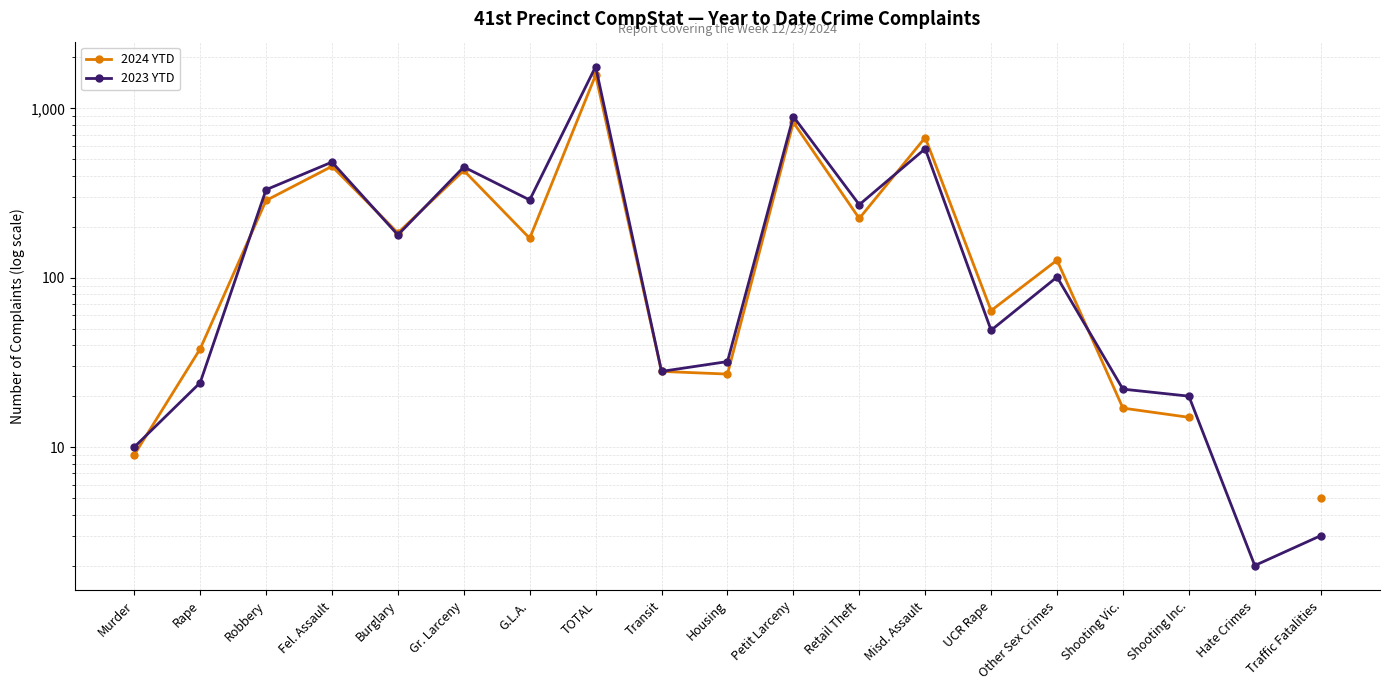

Rank the series by their average value, from highest to lowest.

2024 YTD, 2023 YTD